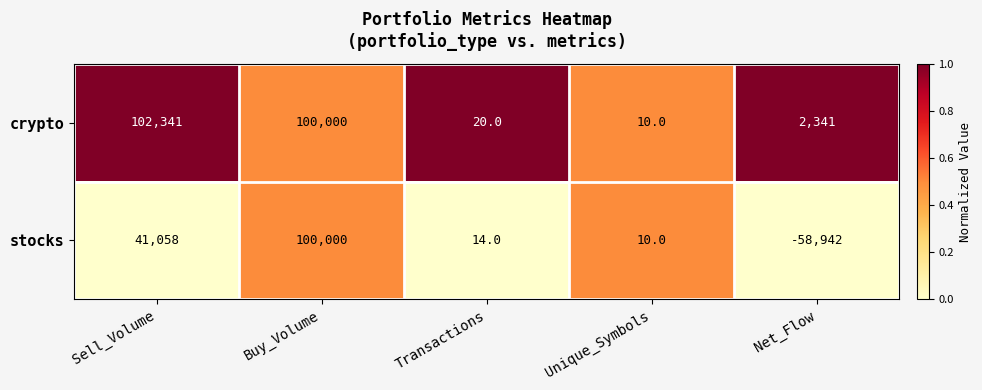

Reading right to left, list all the values displayed in this chart.

crypto: Net_Flow=2341	Unique_Symbols=10	Transactions=20	Buy_Volume=100000	Sell_Volume=102341
stocks: Net_Flow=-58942	Unique_Symbols=10	Transactions=14	Buy_Volume=100000	Sell_Volume=41058